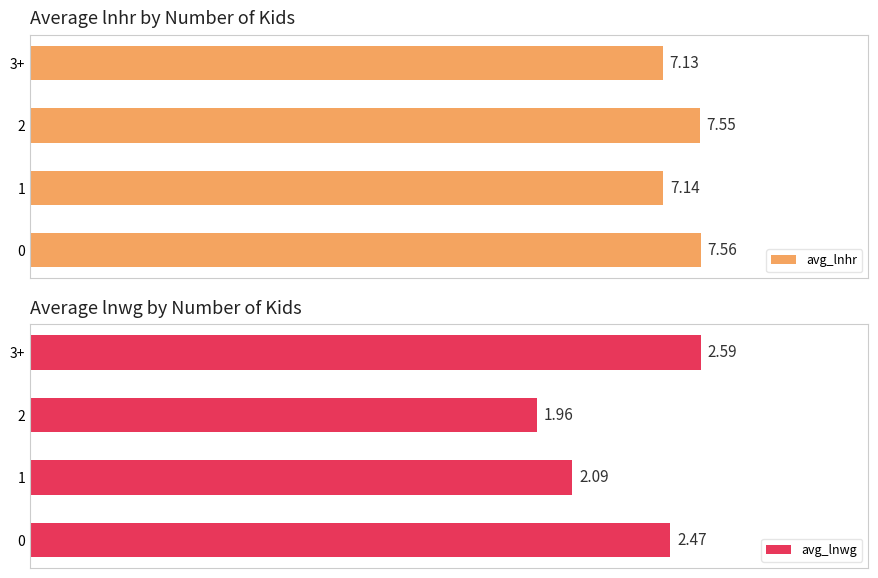

How many groups of bars are there?

4